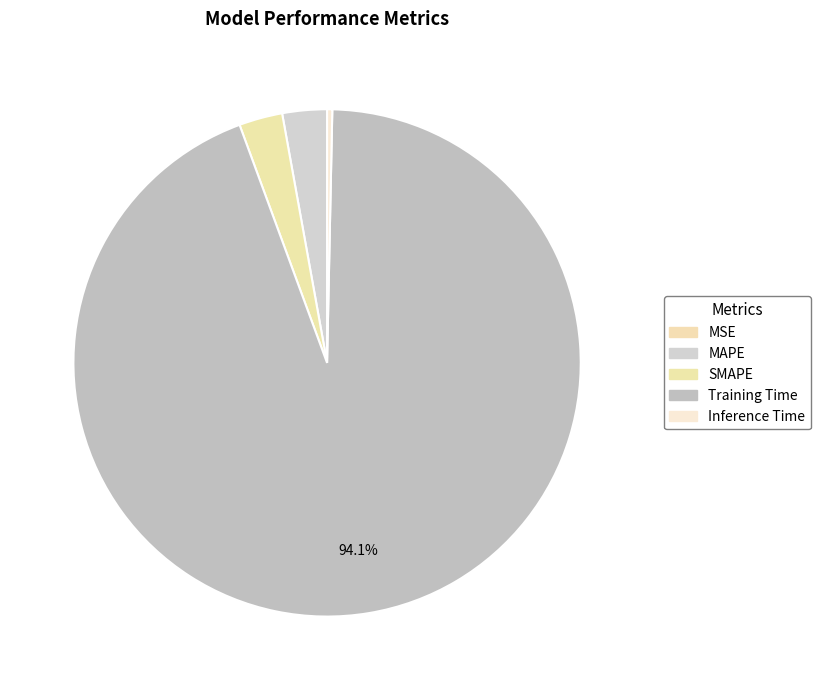

Do Training Time and MSE together represent more than half of the pie?

Yes